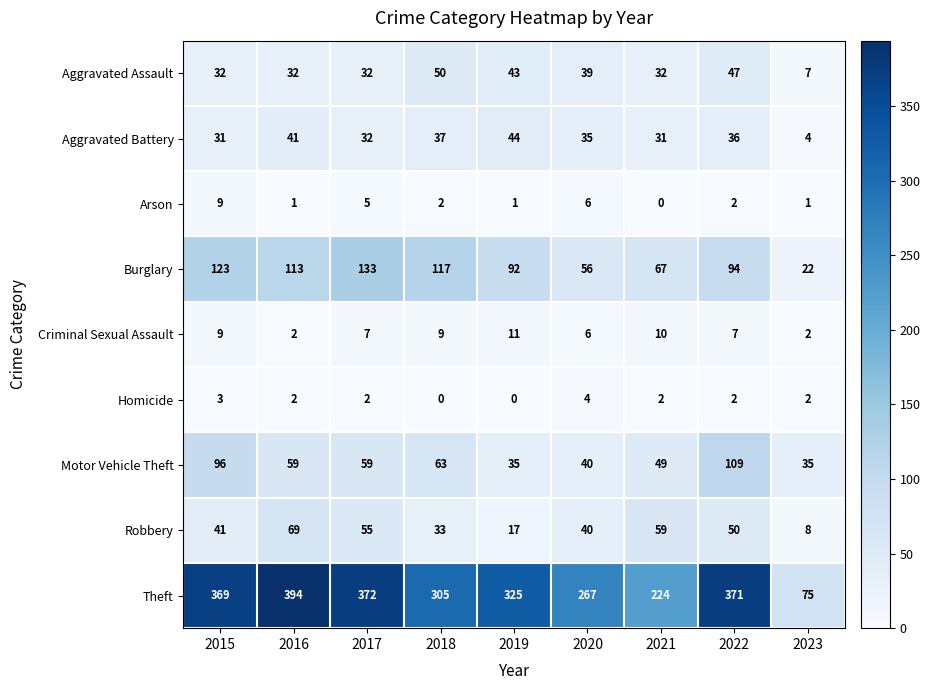

What is the difference between the highest and lowest values at 2023?

74